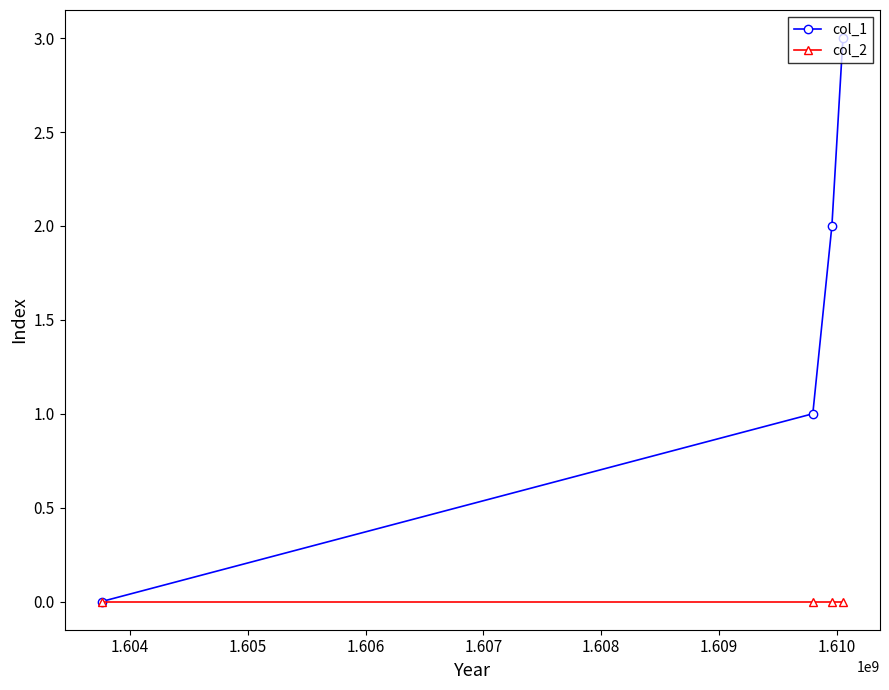

True or false: col_1 has more than 1 interior local peaks.

False